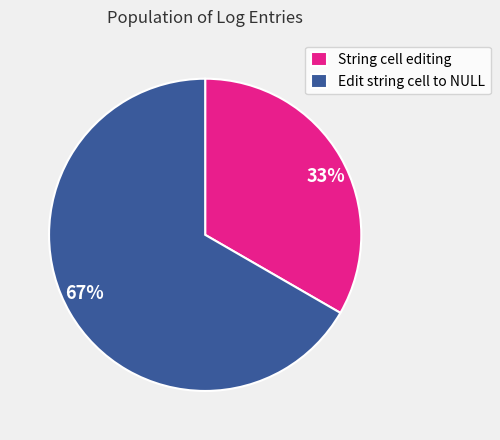

True or false: Edit string cell to NULL accounts for 67% of the total.

True